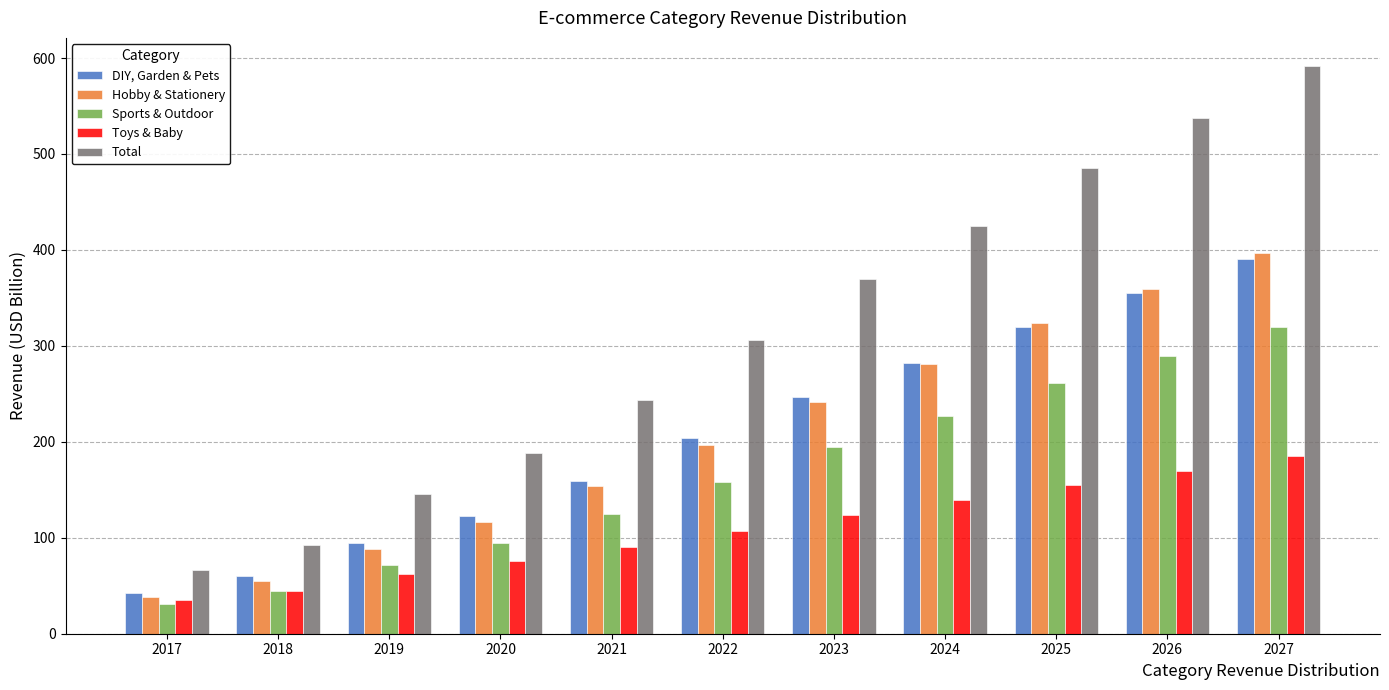

Which series has the widest spread of values?

Total